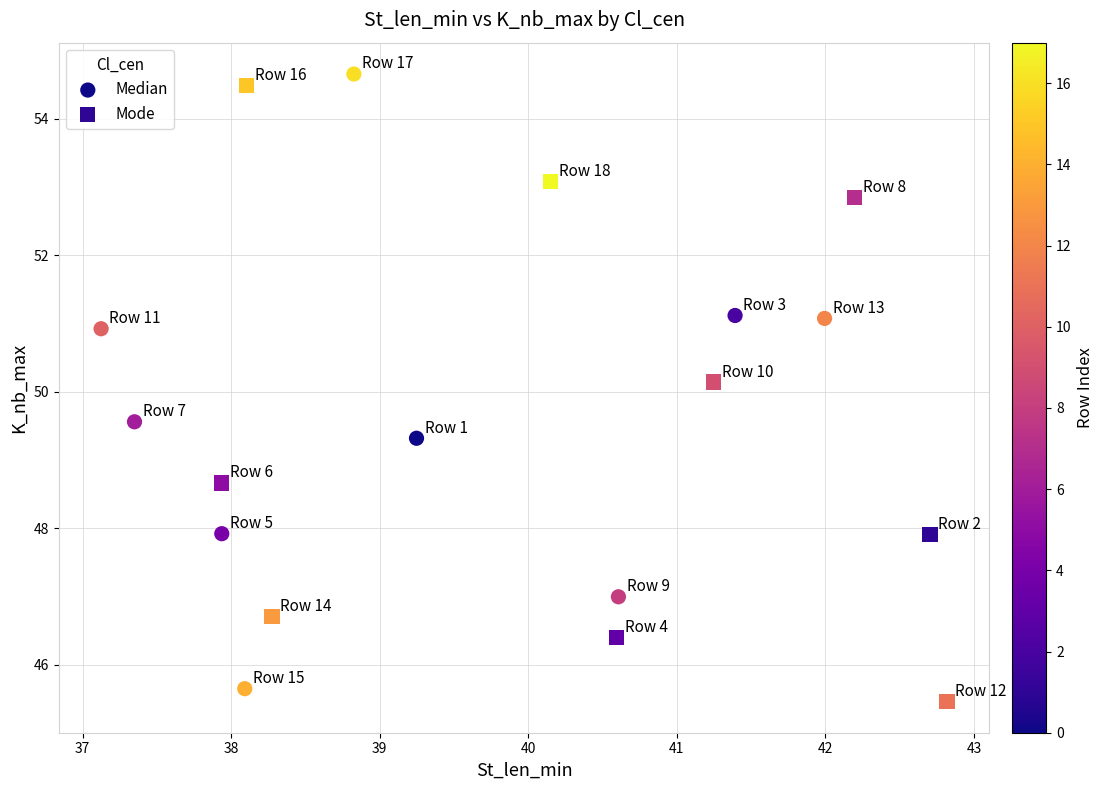

What are all the series names shown in the legend?

Median, Mode